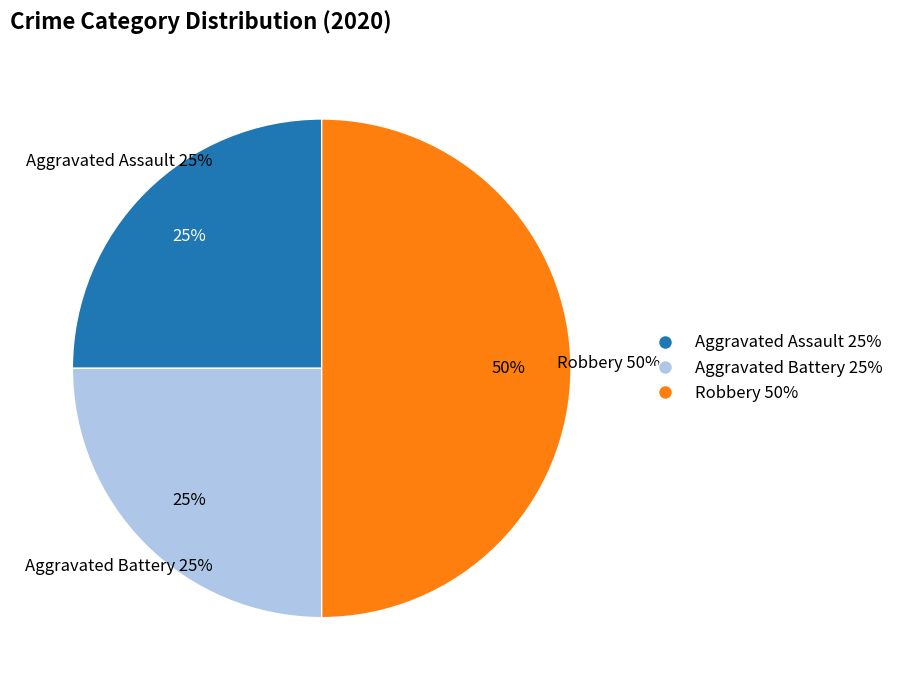

To the nearest percent, what portion does Aggravated Assault represent?

25%